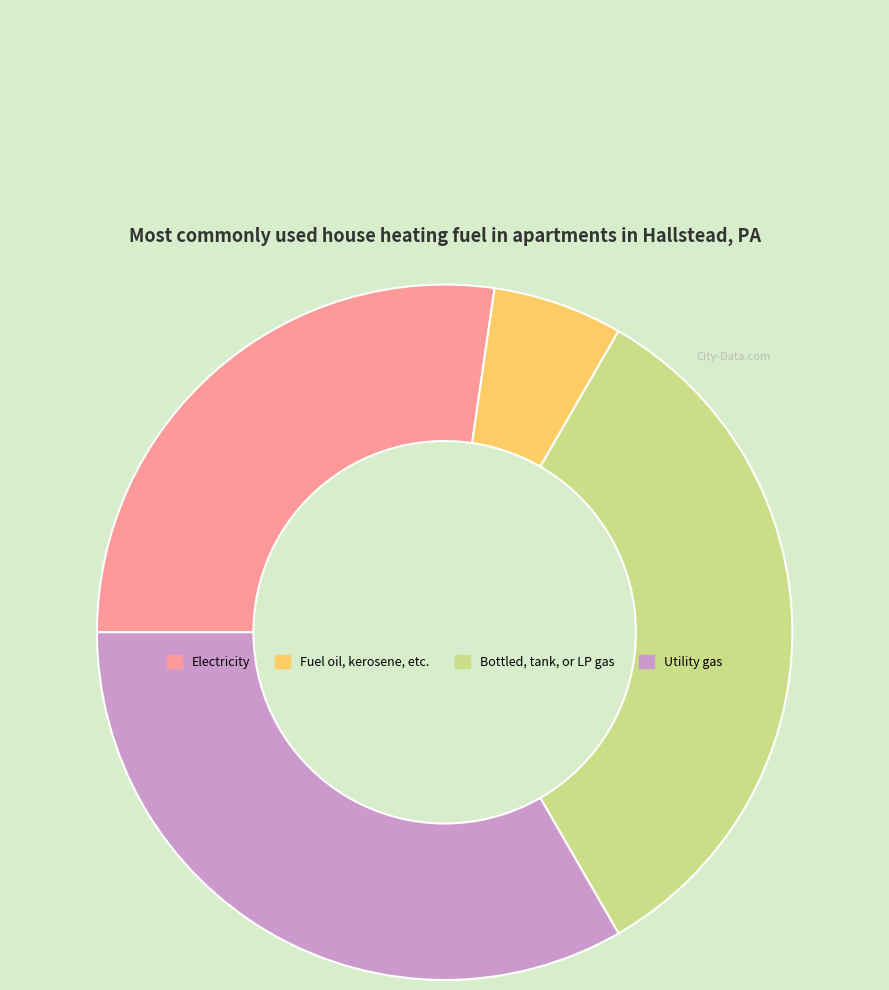

Does any single category account for the majority?

No